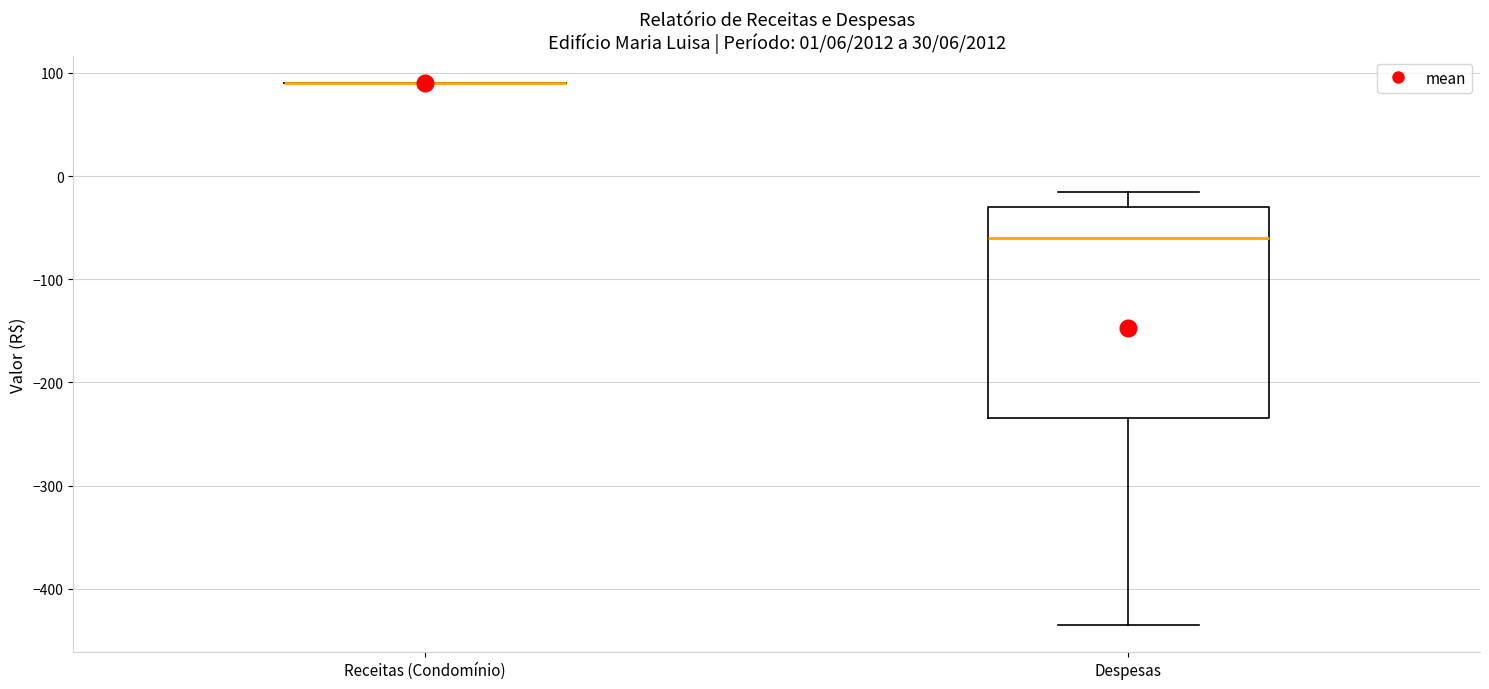

Which box is the tallest, from its lower edge to its upper edge?

Despesas